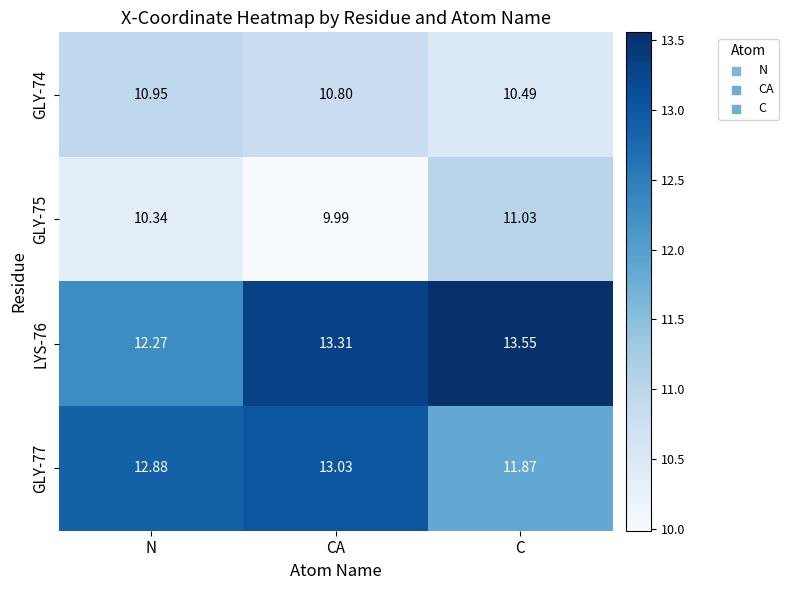

Which series has the largest range (max minus min)?

LYS-76